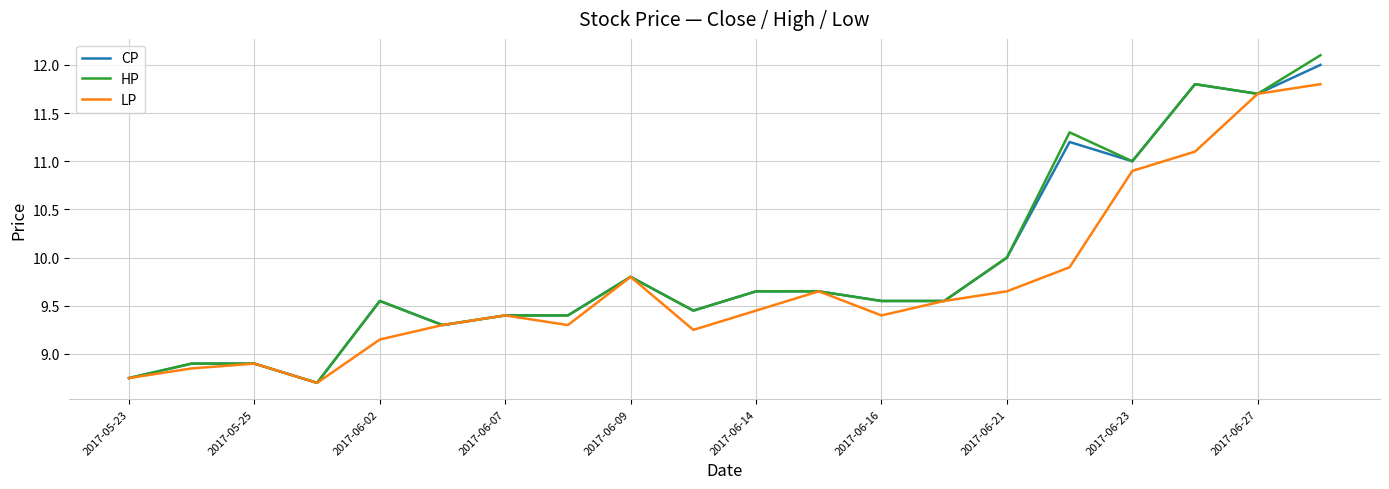

How many lines are shown in the chart?

3